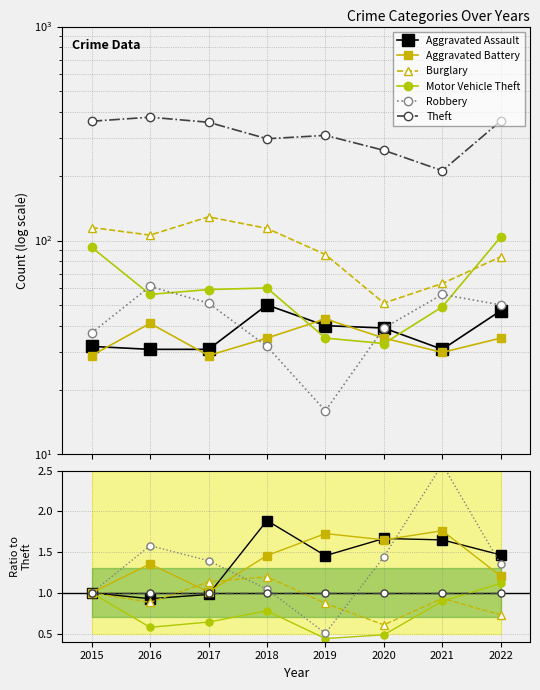

What is the lowest value of the Robbery series?

0.5